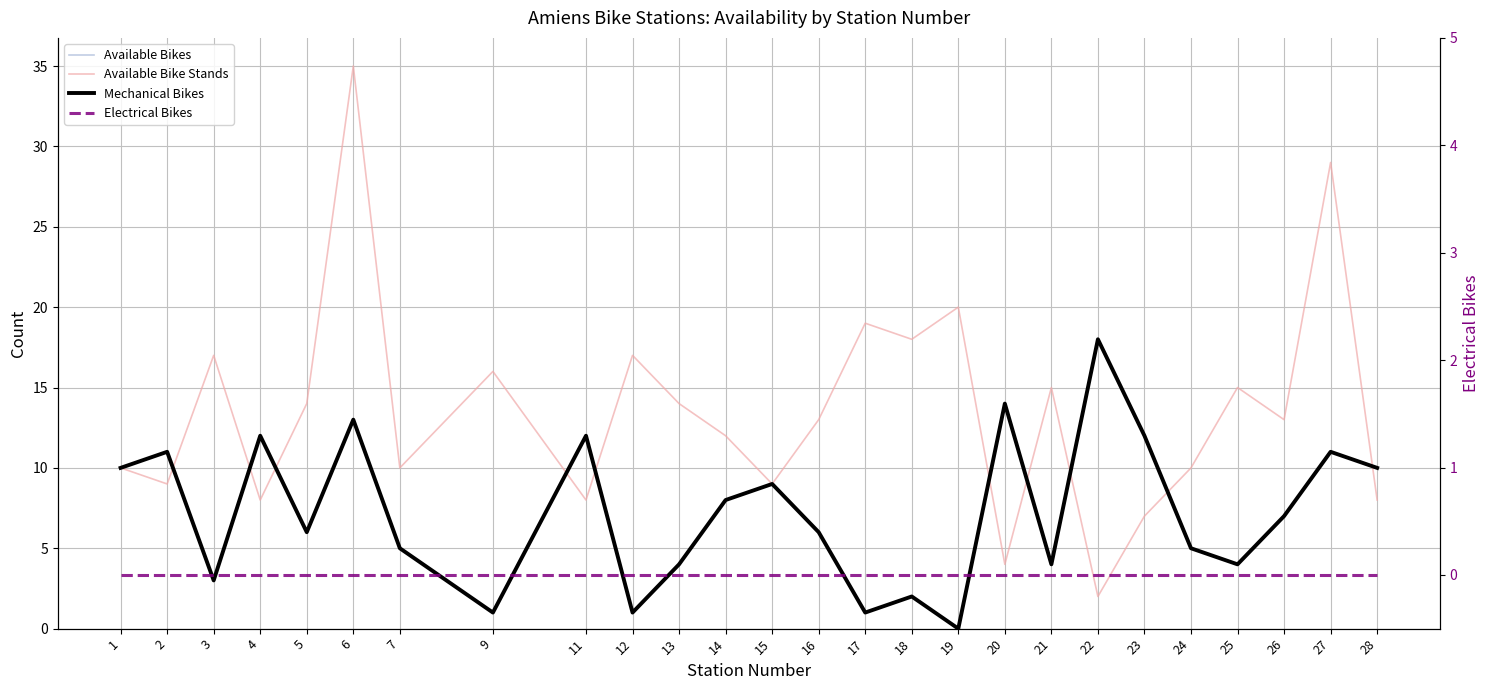

At which category is the sum across all series the highest?

6